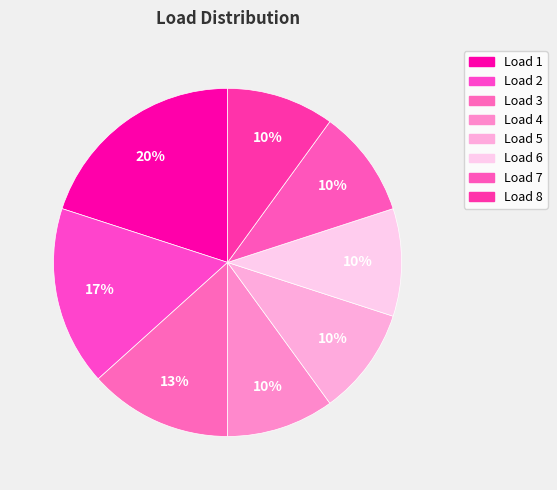

Does any single category account for the majority?

No